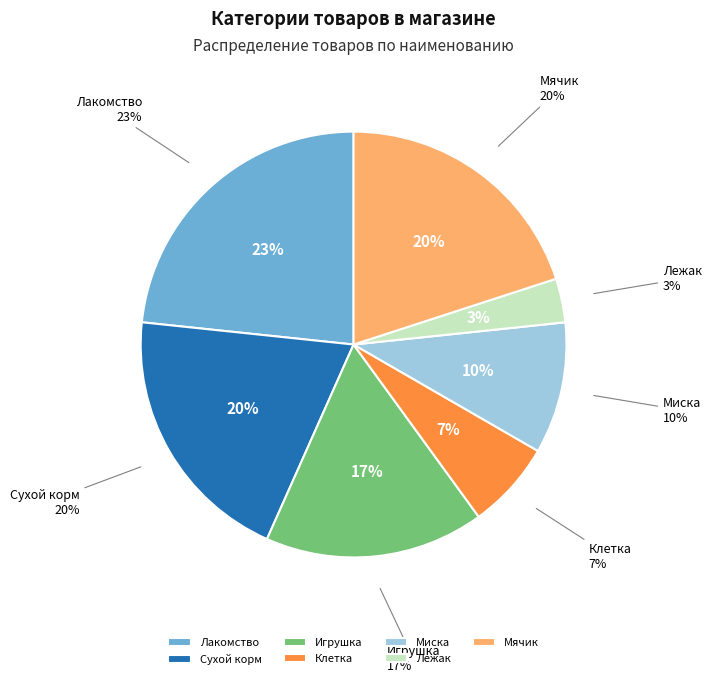

What is the ratio of the value at Лакомство to the value at Игрушка?

1.4